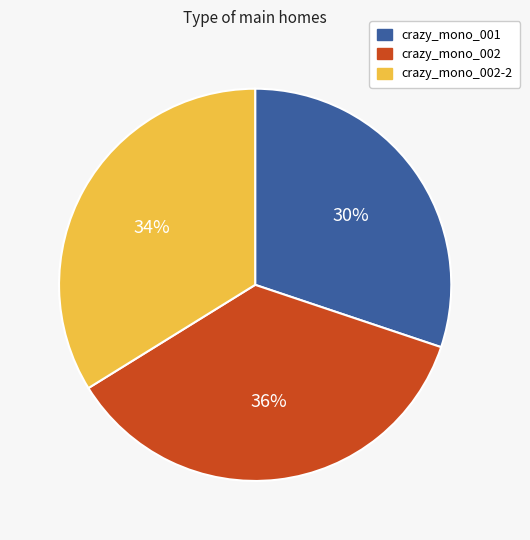

To the nearest percent, what is the difference between the largest and smallest slice percentages?

6%